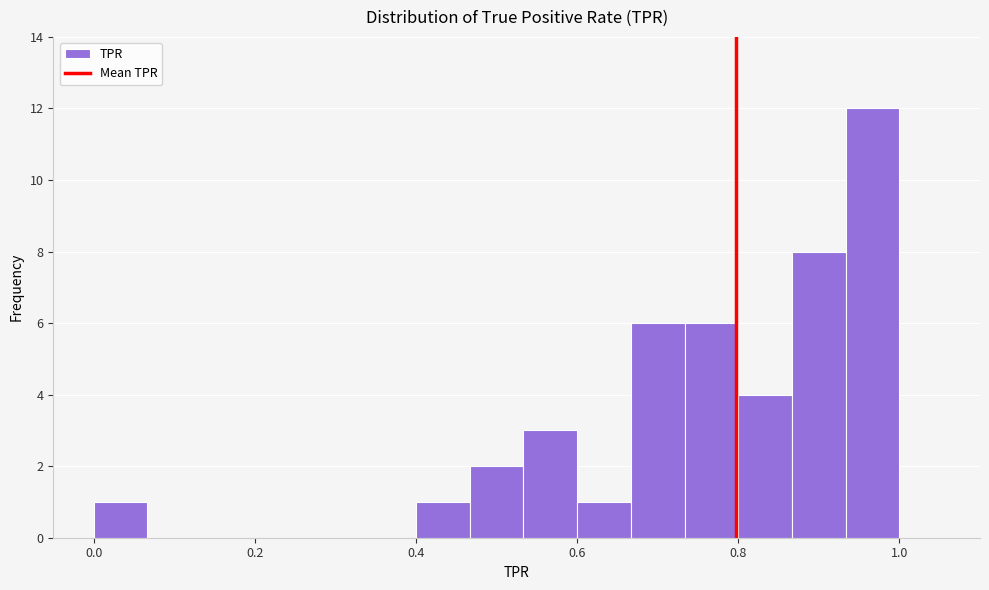

Around what value on the x-axis is the tallest bar? Give the approximate position of its centre, as read against the axis.

0.96